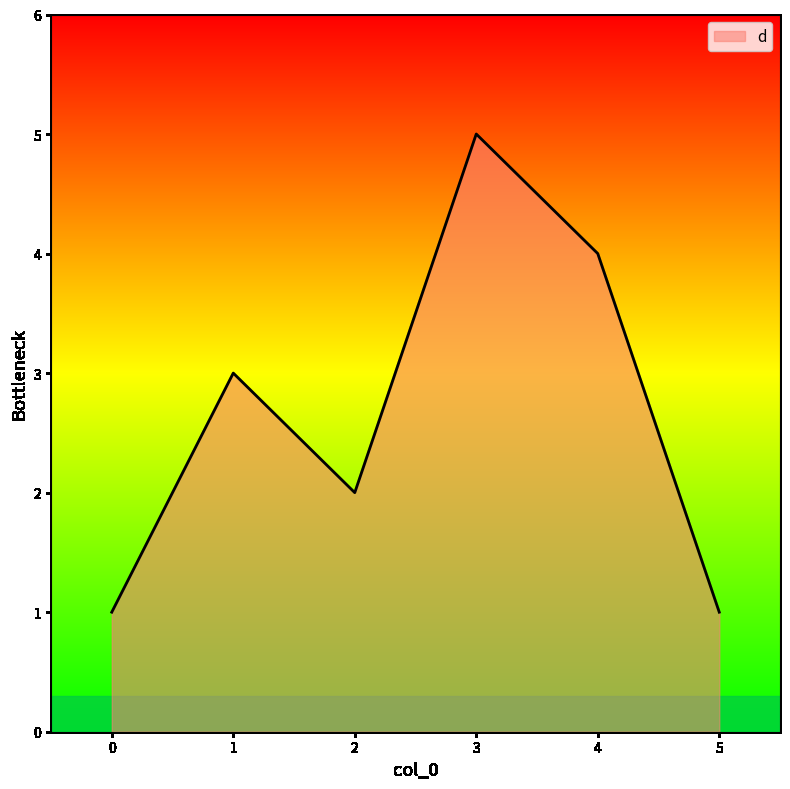

At which category does the chart reach its peak across all series?

3